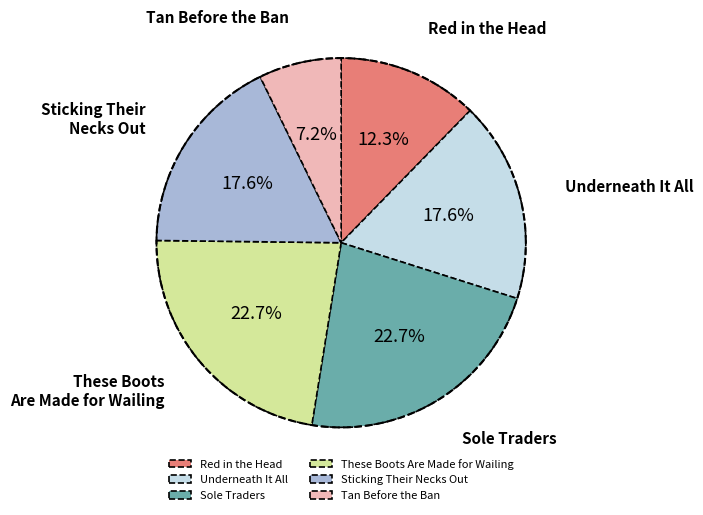

The These Boots Are Made for Wailing slice represents 23% of the pie. True or false?

True